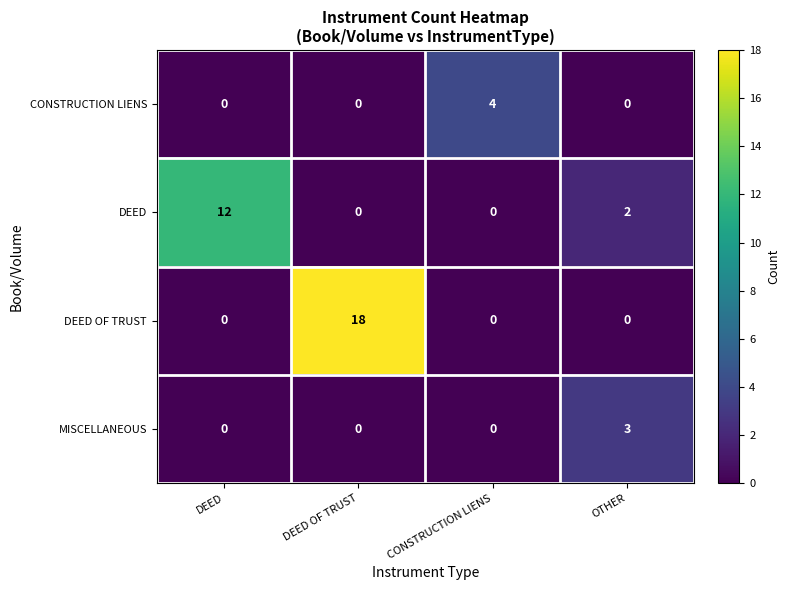

At which label is DEED closest to 6?

OTHER